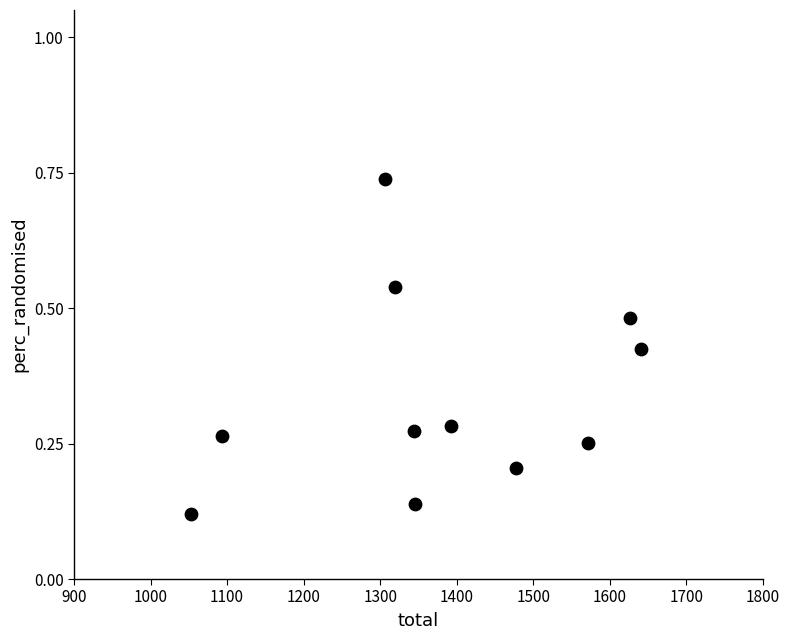

What is the average X value?

1379.1